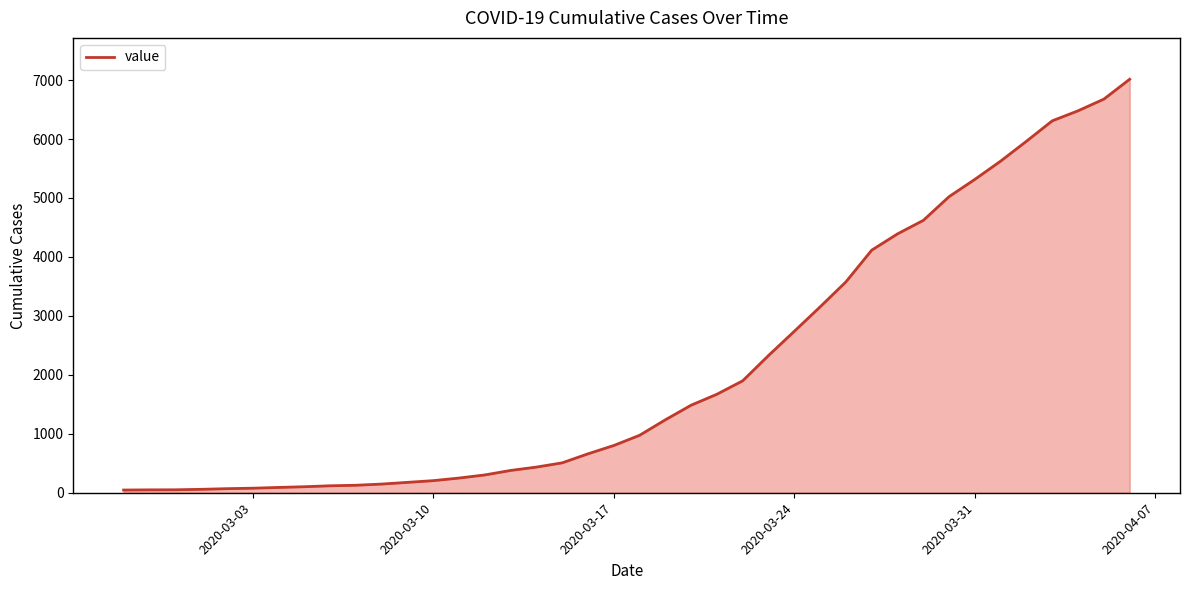

Is this an area chart (filled region under the line)?

Yes